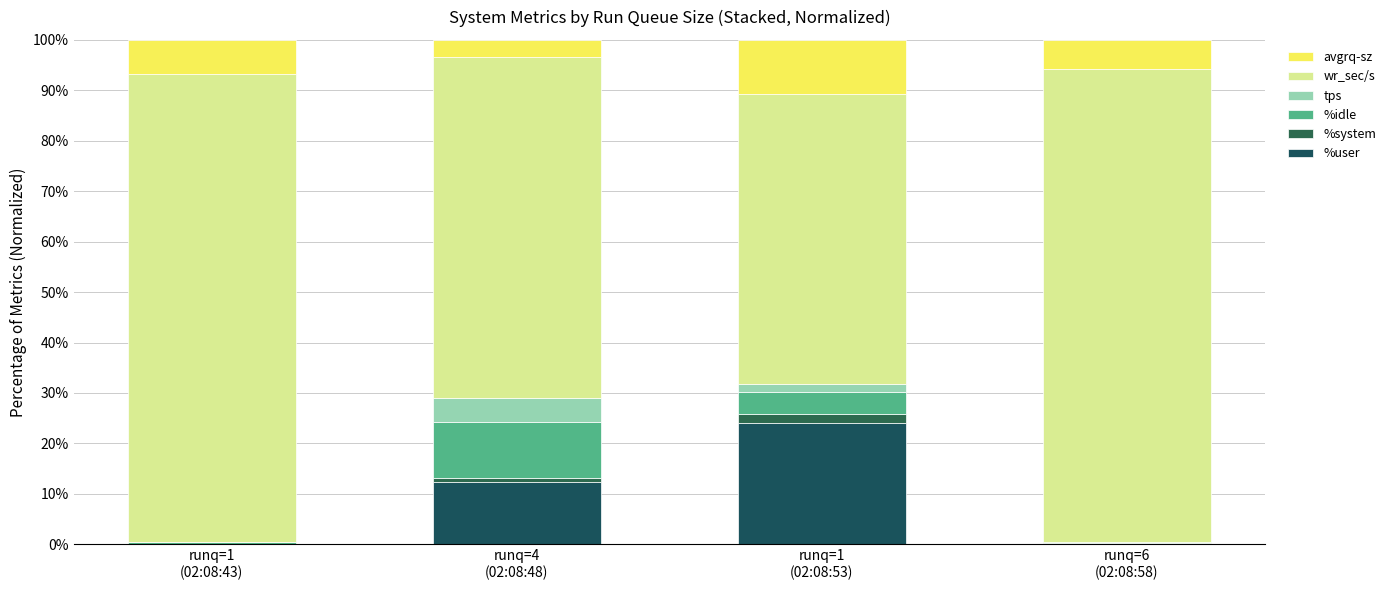

Does the chart contain stacked bars?

Yes